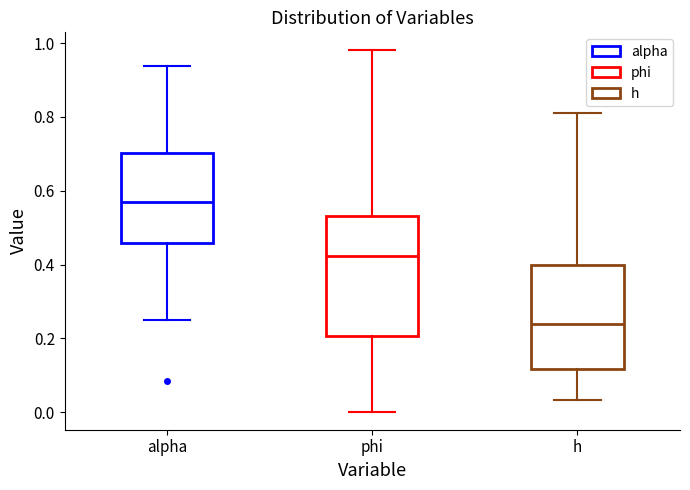

Where does the upper whisker of the box for phi end on the y-axis? The values are not printed on the chart, so give them approximately, as read against the axis.

0.98